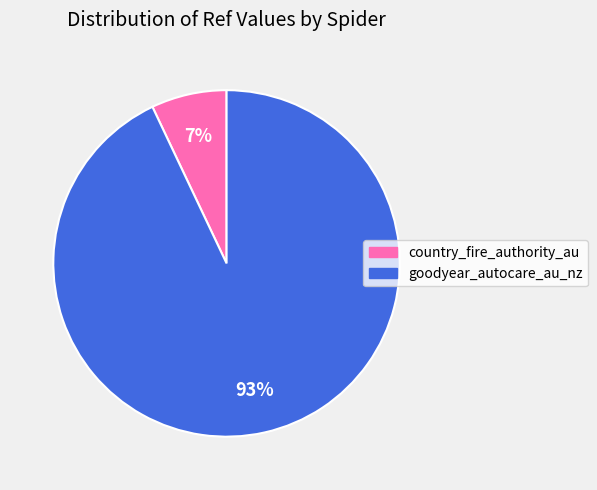

Which slice is the smallest?

country_fire_authority_au